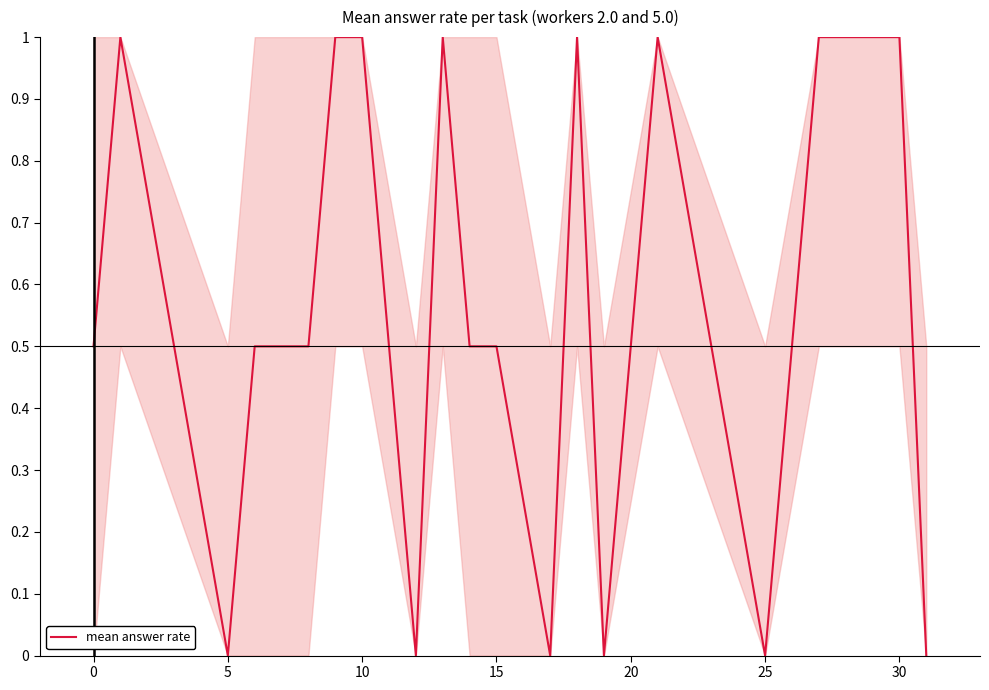

What is the greatest value displayed?

1.0